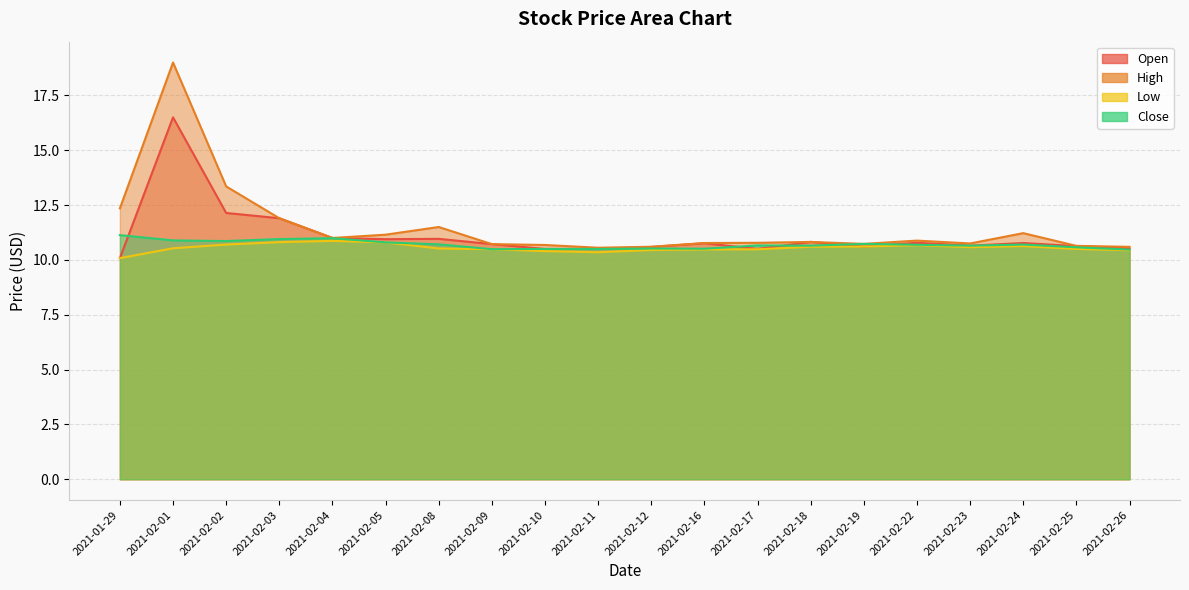

At how many categories does at least one series exceed 16?

1